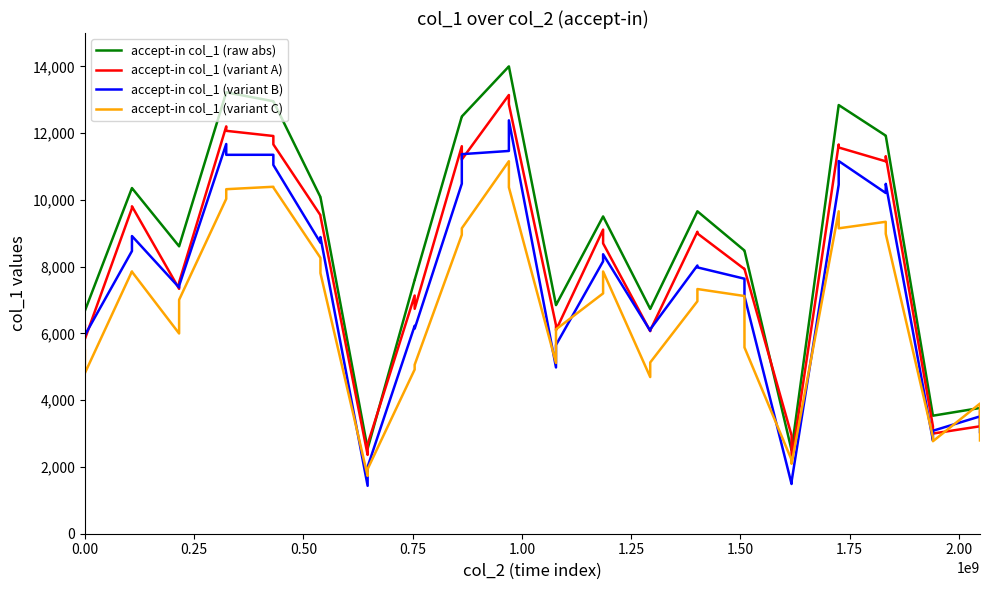

List the series in order of their overall mean, highest first.

accept-in col_1 (raw abs), accept-in col_1 (variant A), accept-in col_1 (variant B), accept-in col_1 (variant C)